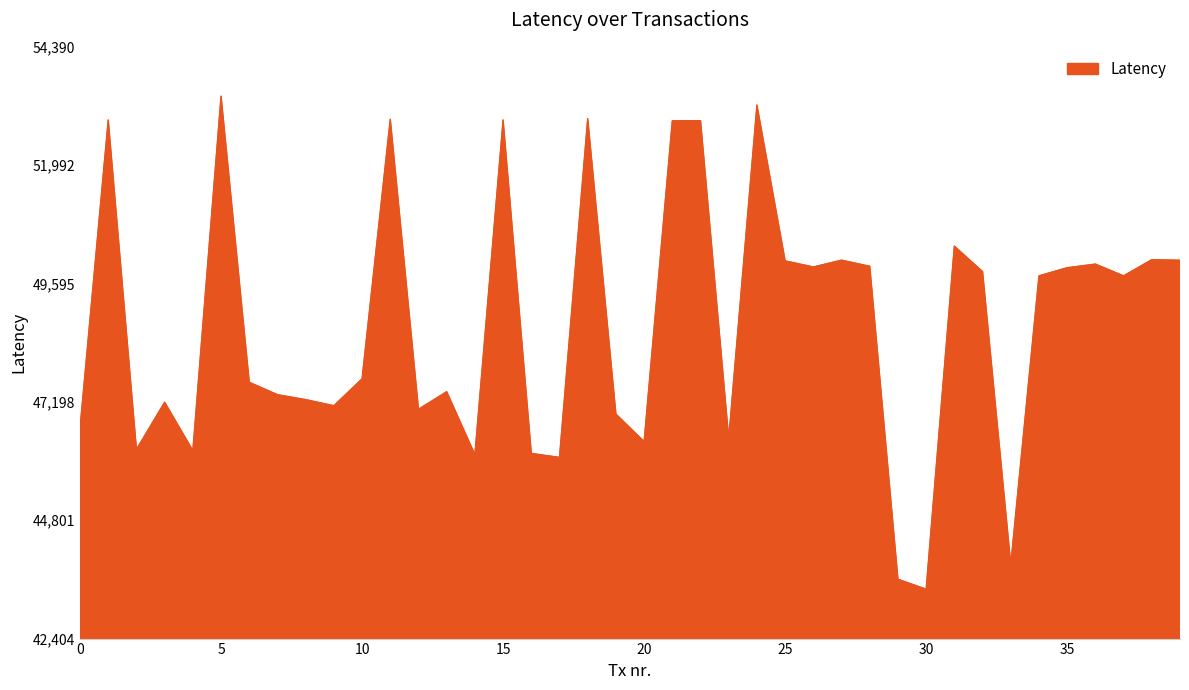

What is the smallest value displayed?

43404